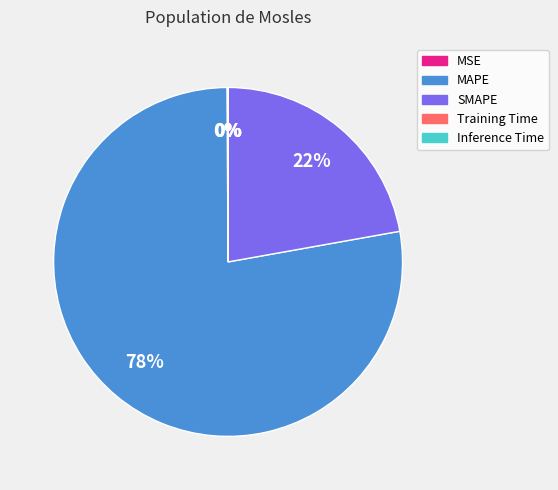

Which category has the biggest portion of the pie?

MAPE